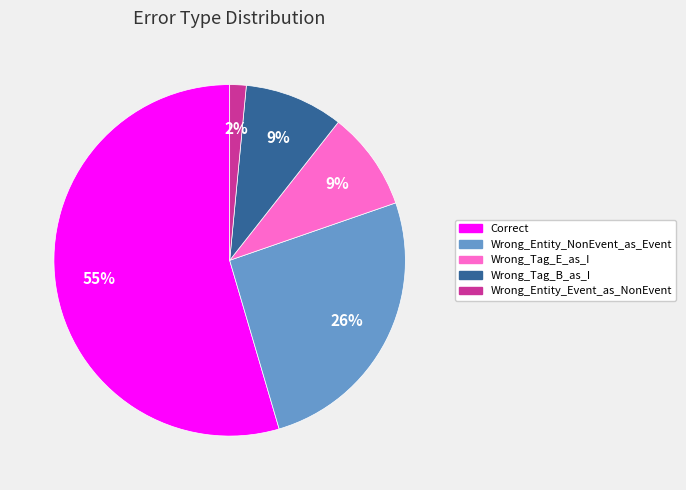

Count the number of slices in the pie.

5